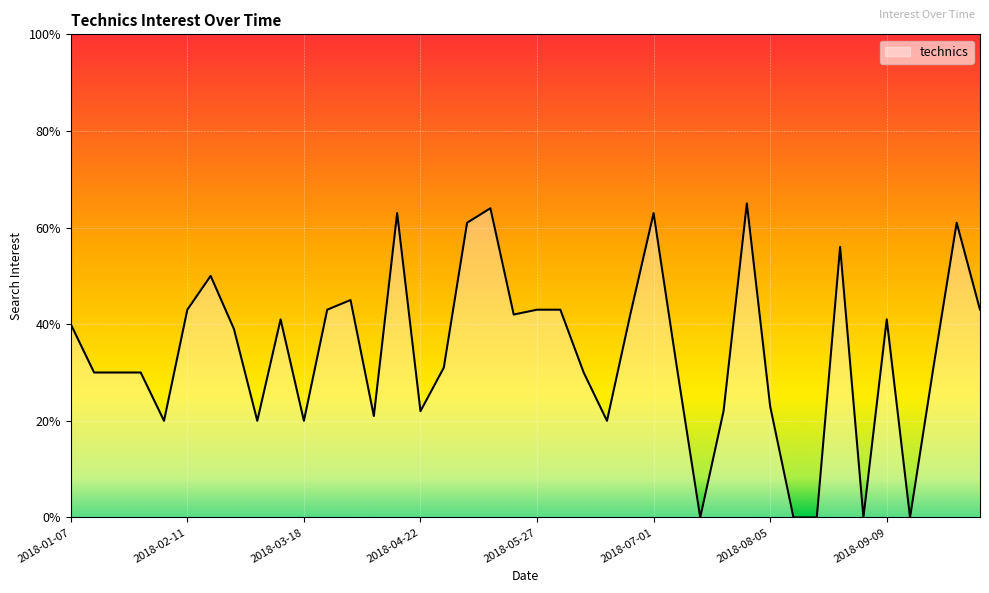

True or false: there are more than 1 points higher than both neighbors.

True